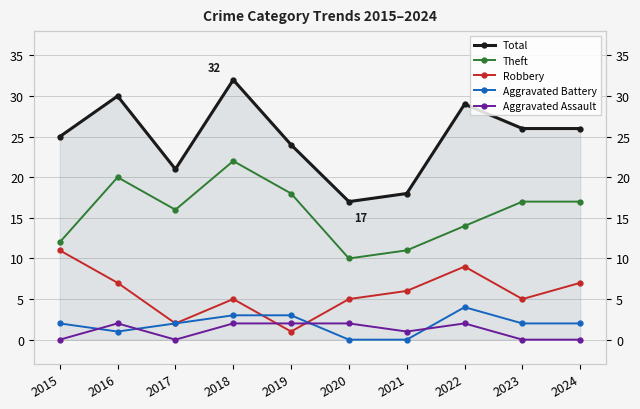

How many interior local peaks does the Theft series have?

2